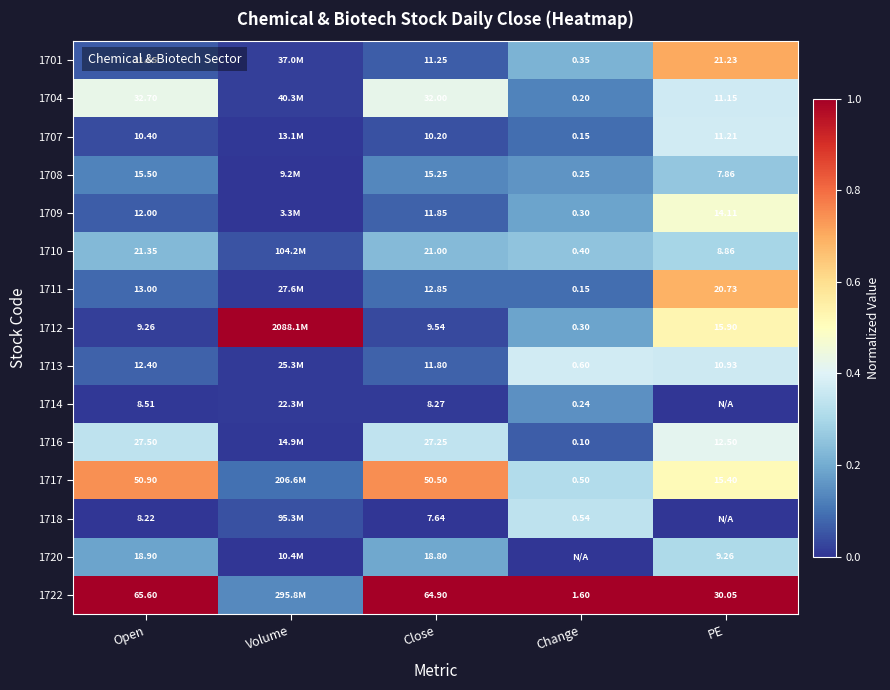

Which has a higher value, Volume or Change?

Change